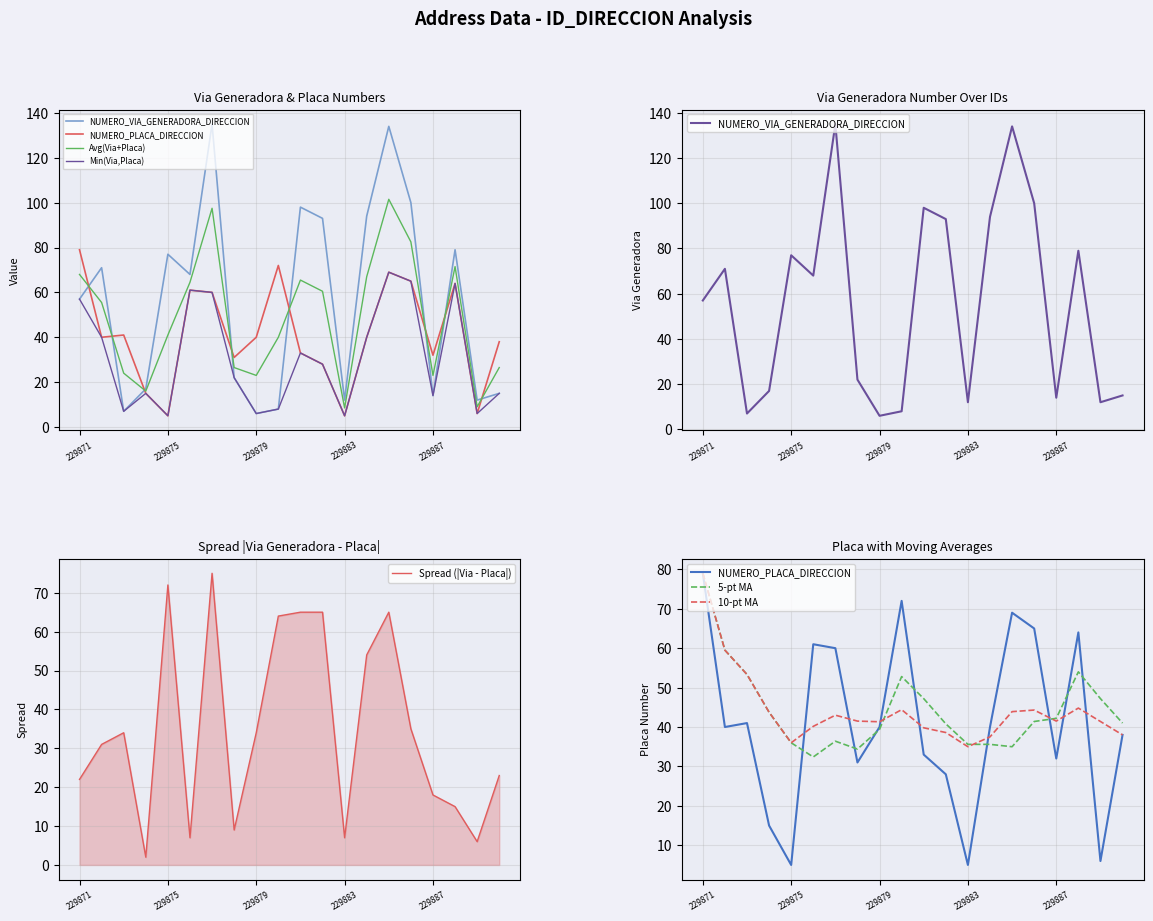

After their last crossing, which series has the higher values: NUMERO_VIA_GENERADORA_DIRECCION or NUMERO_PLACA_DIRECCION?

NUMERO_PLACA_DIRECCION